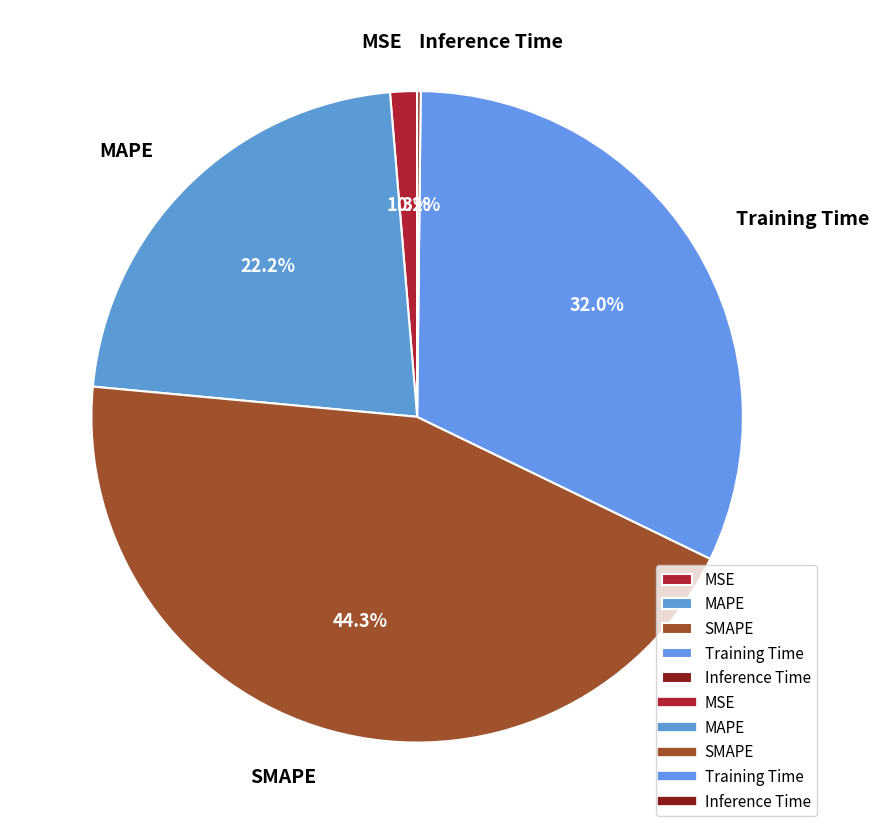

How much of the chart is everything except Training Time?

68.0%